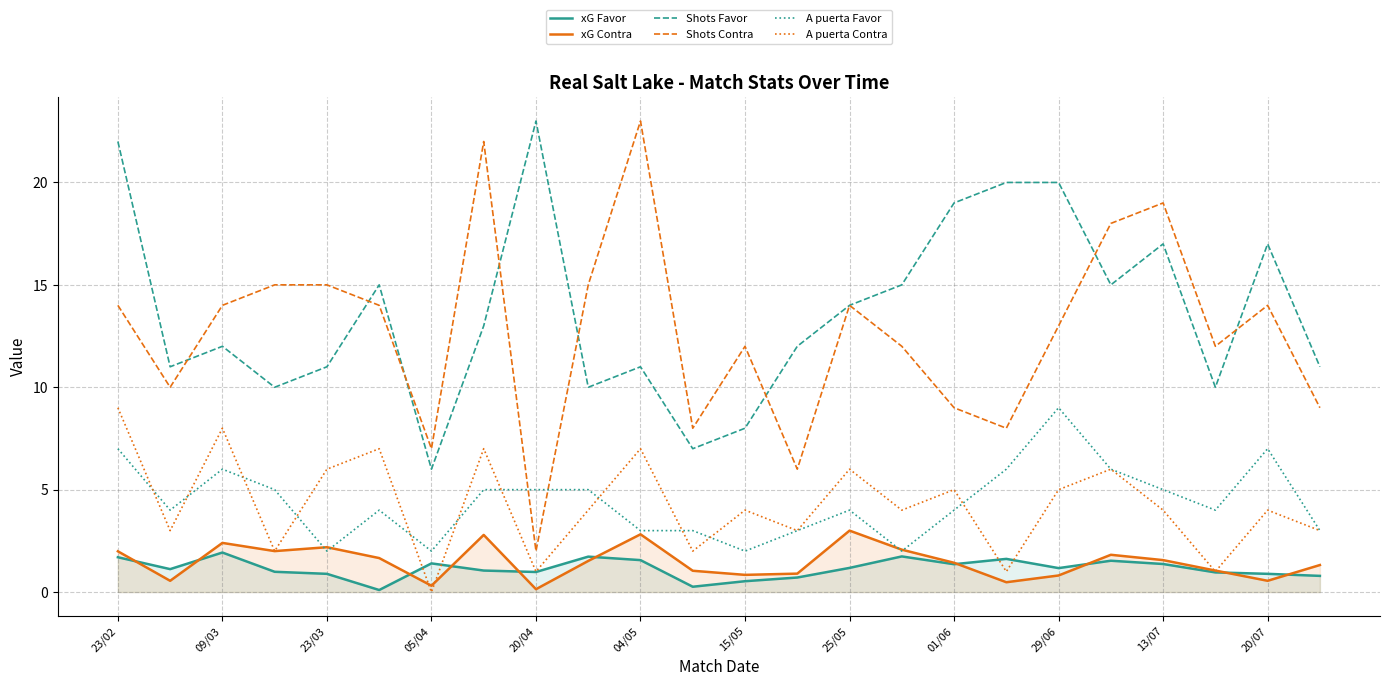

True or false: xG Favor and A puerta Favor cross at least once.

False